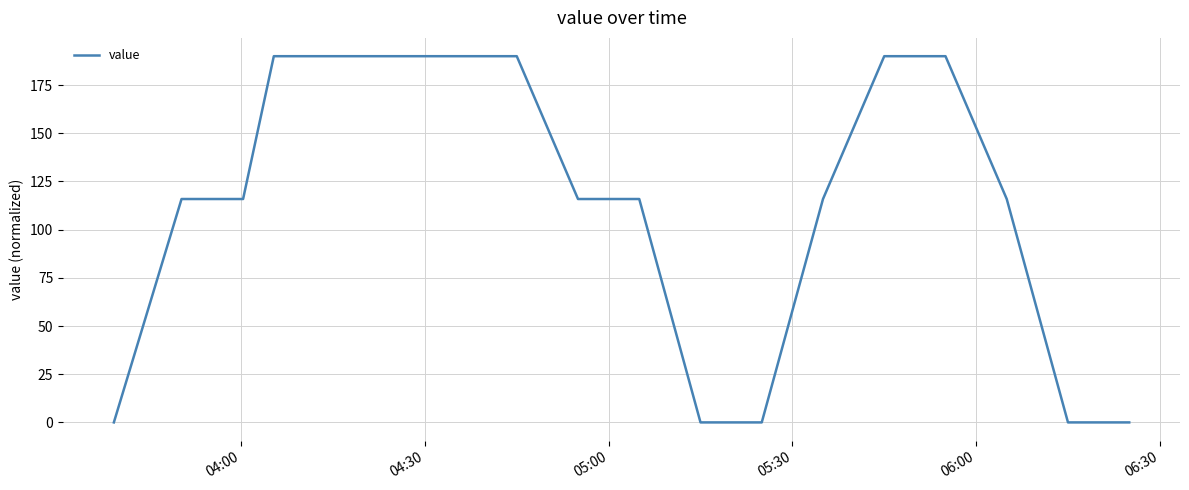

How many lines are shown in the chart?

1